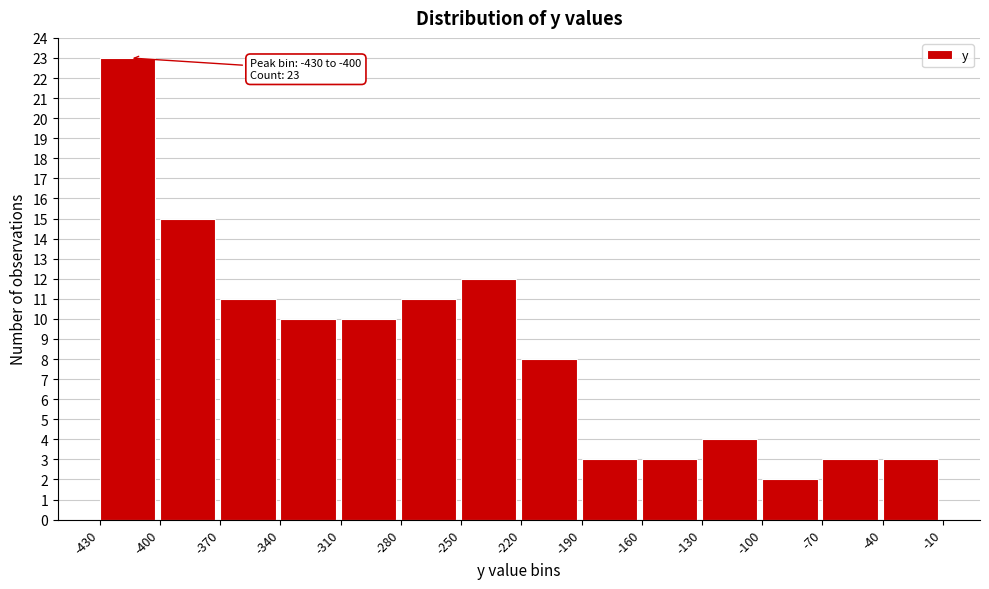

Over which range of the x-axis is the bar tallest?

-430 to -400